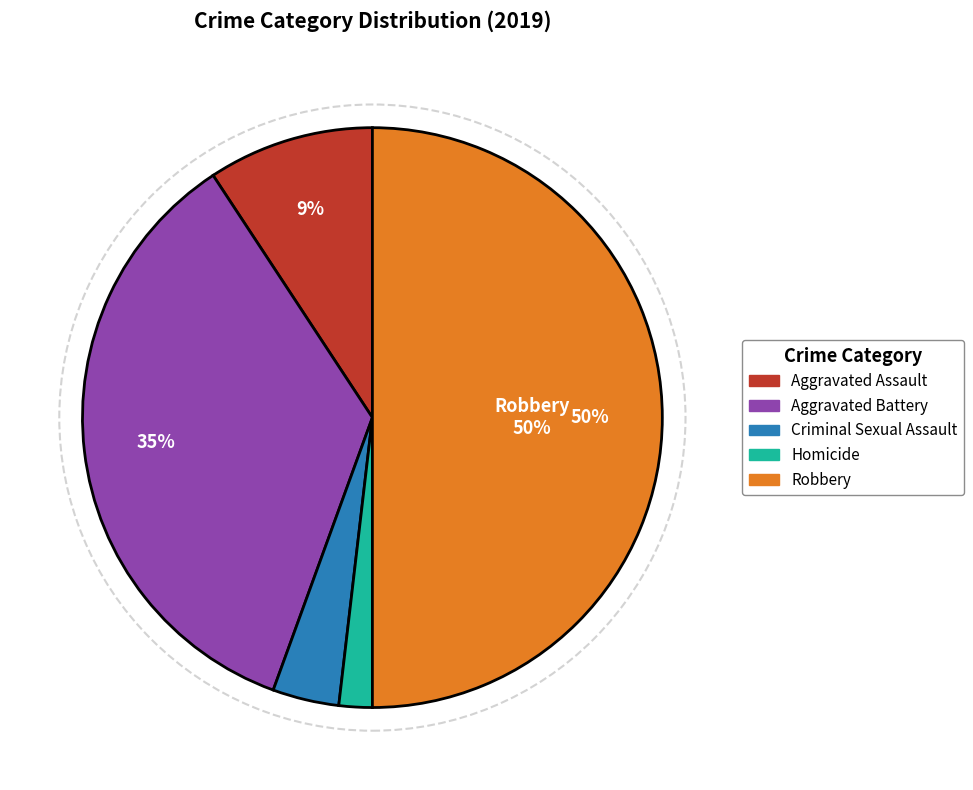

Between Aggravated Battery and Robbery, which is larger?

Robbery